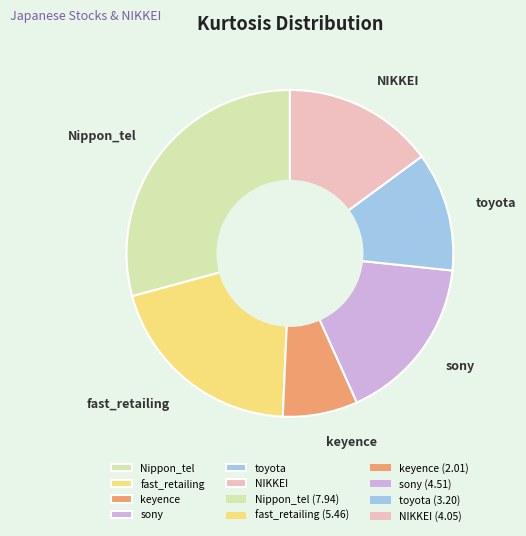

Is it true that keyence is 1% of the pie?

False